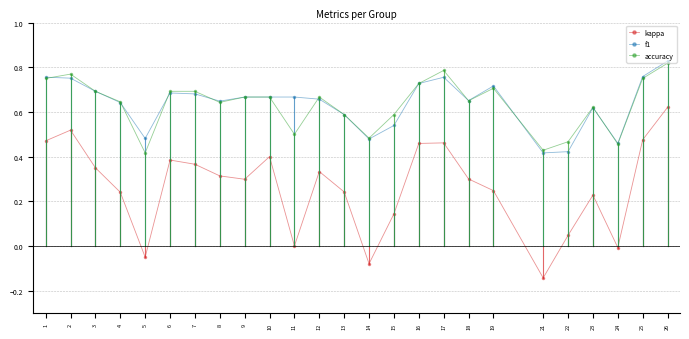

Which series has the largest range (max minus min)?

kappa